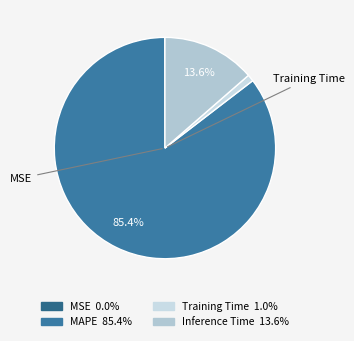

What is the ratio of the value at Inference Time to the value at MAPE?

0.2